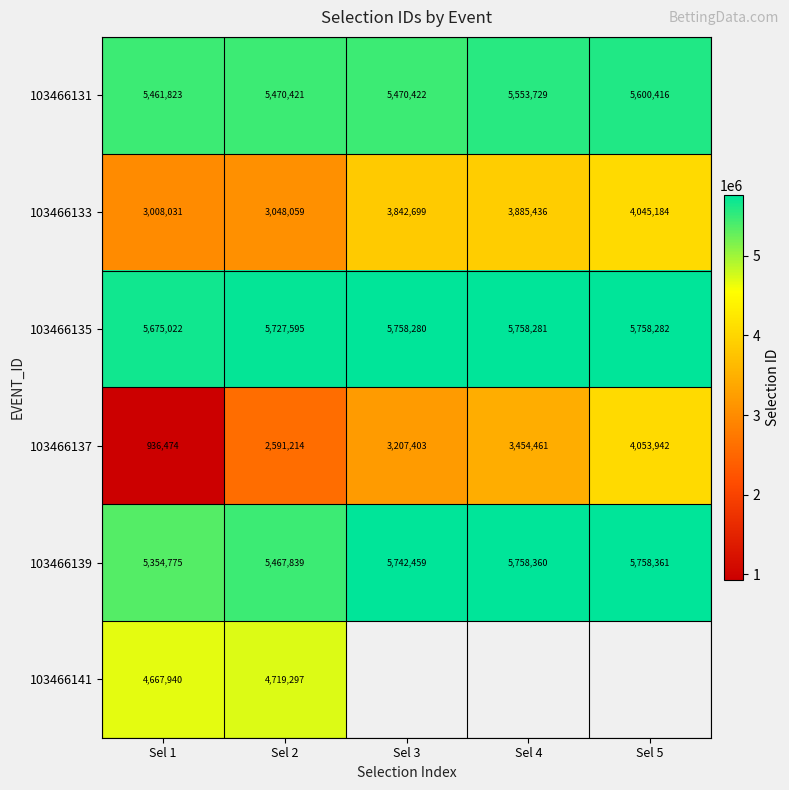

Which category has the lowest value across all series?

Sel 1